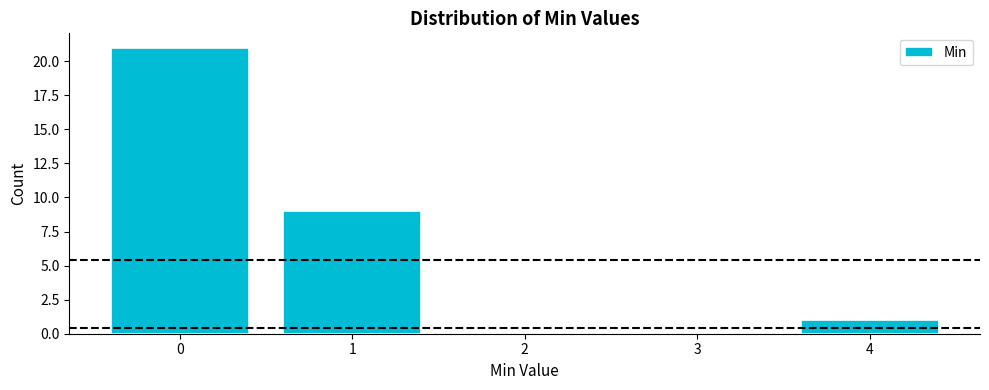

Reading left to right, transcribe this chart: for each bar, give the range it covers on the x-axis and its height. The values are not printed on the chart, so give them approximately, as read against the axis.

-0.5 to 0.5: 21
0.5 to 1.5: 9
1.5 to 2.5: 0
2.5 to 3.5: 0
3.5 to 4.5: 1